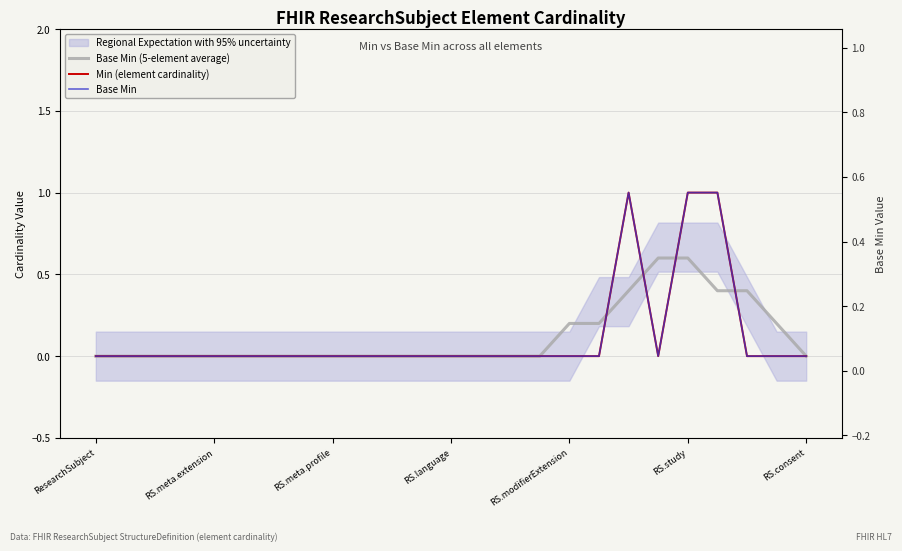

The value of Min (element cardinality) at RS.consent is 0.4. True or false?

False